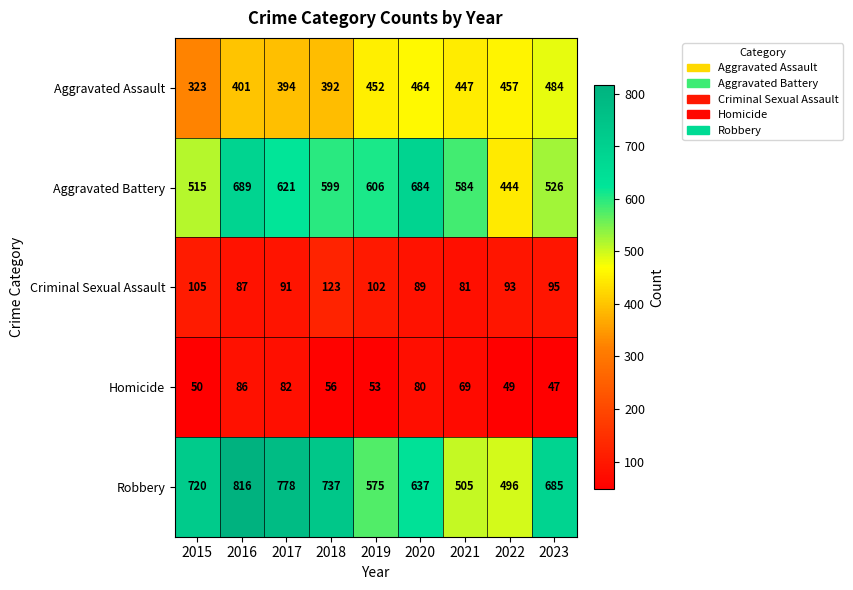

Rank the series at 2023 from lowest to highest value.

Homicide, Criminal Sexual Assault, Aggravated Assault, Aggravated Battery, Robbery